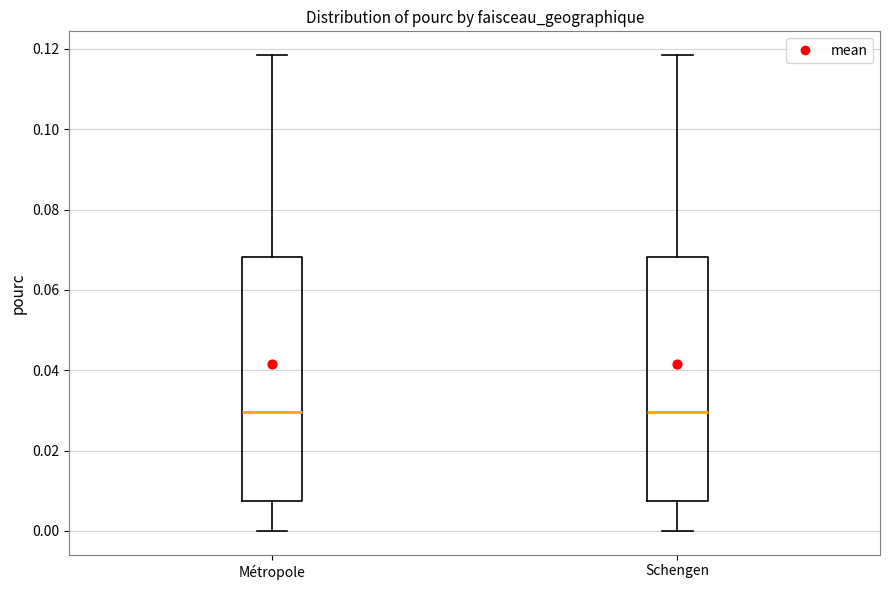

Reading left to right, transcribe this box plot: for each box, give where its median line is, the range the box spans, and where its two whiskers end, as read against the y-axis. The values are not printed on the chart, so give them approximately, as read against the axis.

Métropole: median 0.030, box 0.008 to 0.068, whiskers 0.000 to 0.118
Schengen: median 0.030, box 0.008 to 0.068, whiskers 0.000 to 0.118